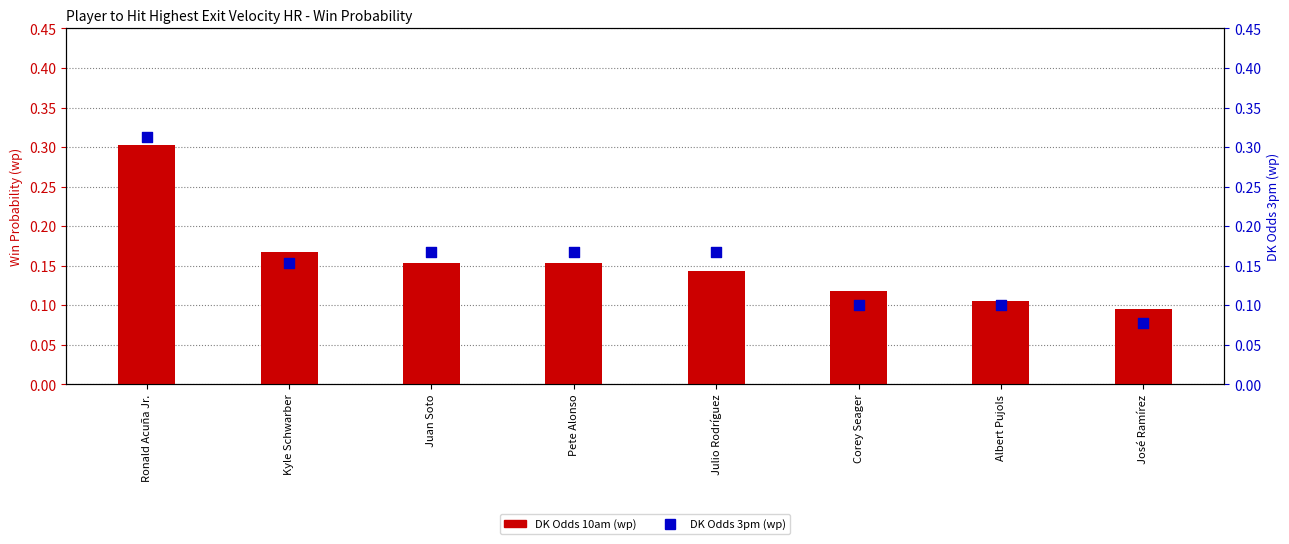

Which series contains the highest Y value?

DK Odds 3pm (wp)